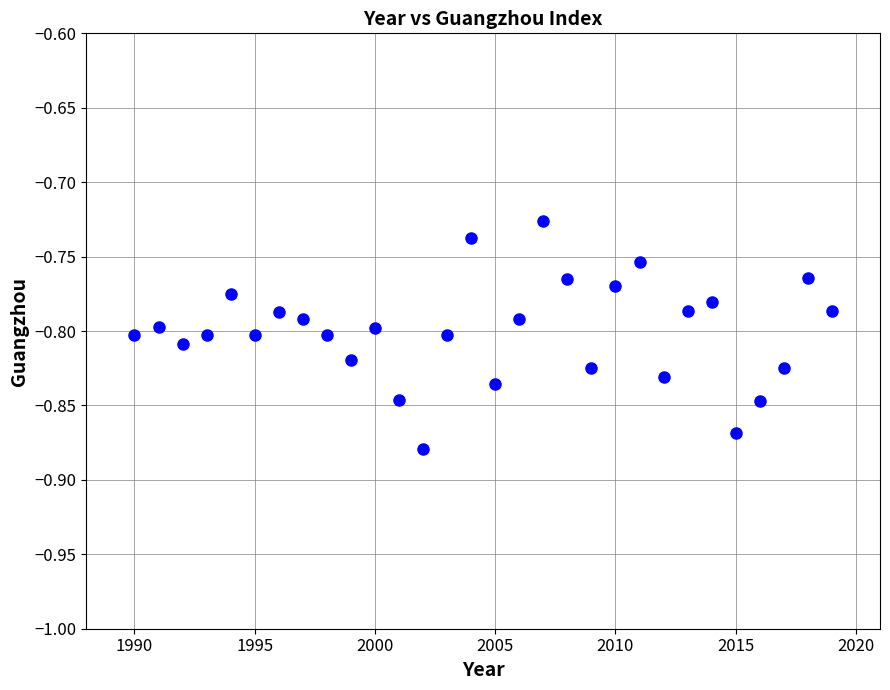

What is the range of X values (max minus min)?

29.0